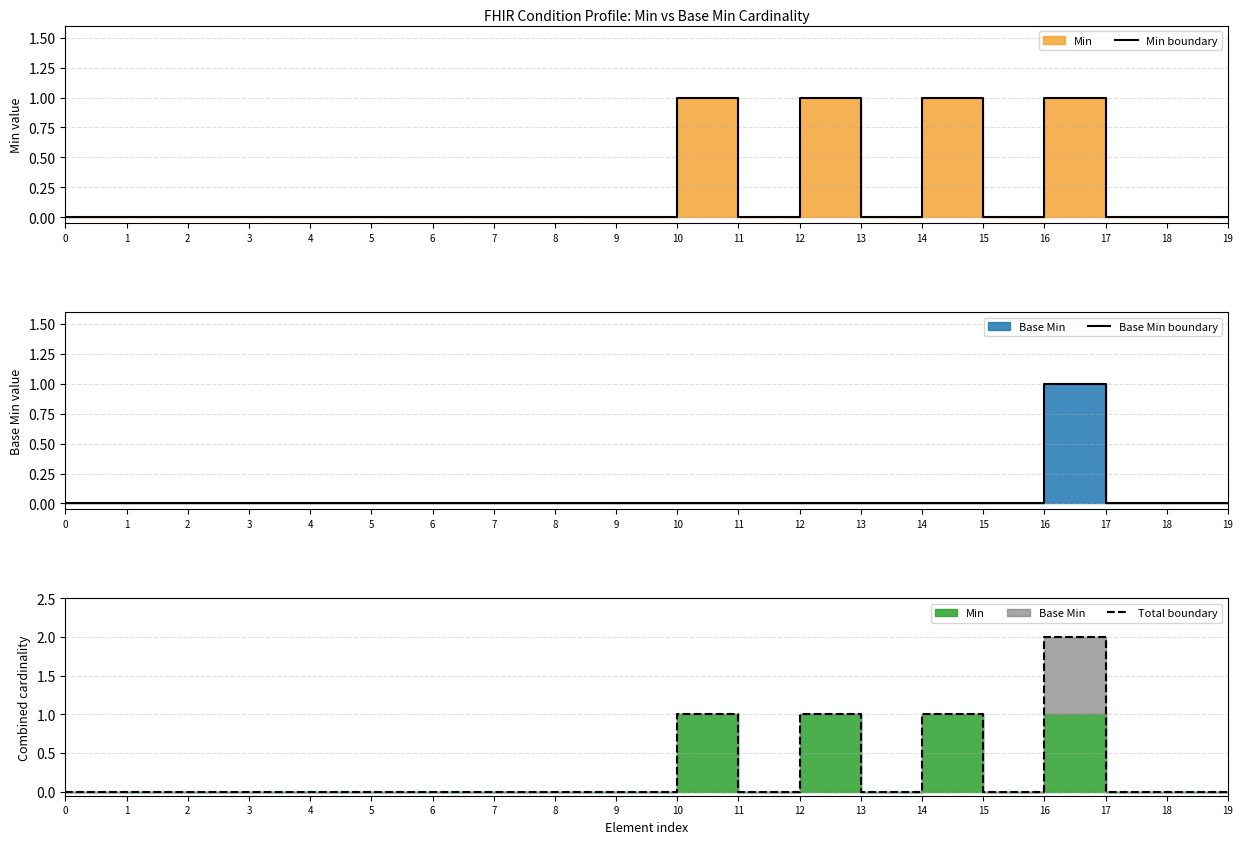

The Base Min boundary series shows 0 at 9. True or false?

True